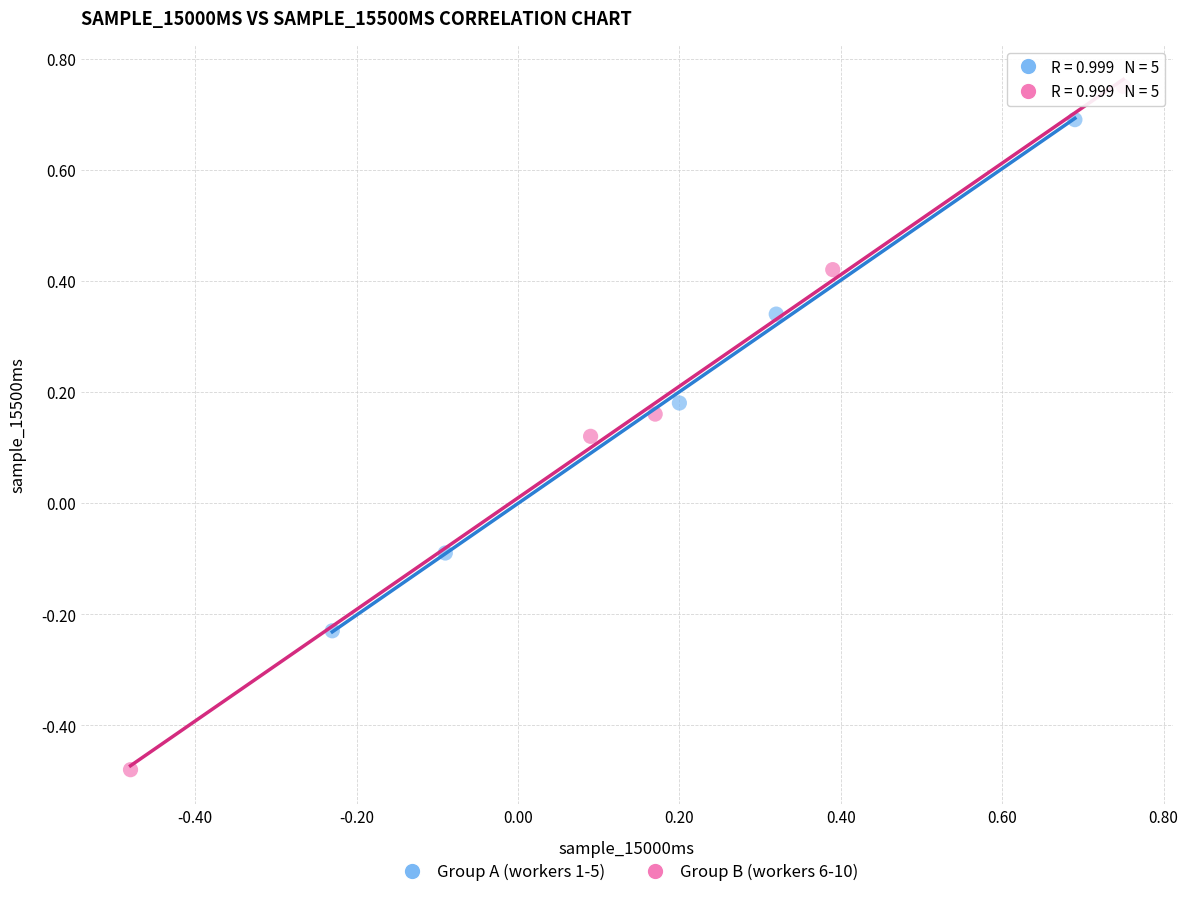

Which series has the widest spread of Y values?

Group B (workers 6-10)